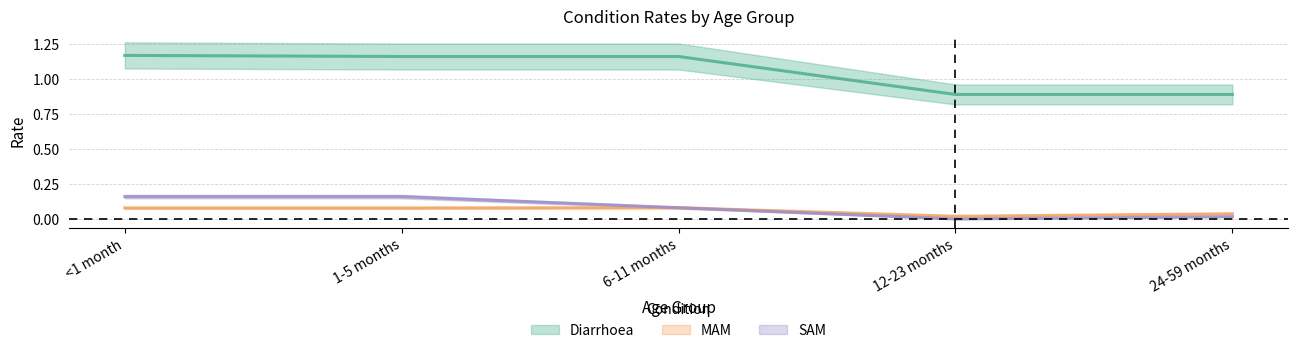

How many Diarrhoea values are between 0 and 1?

2